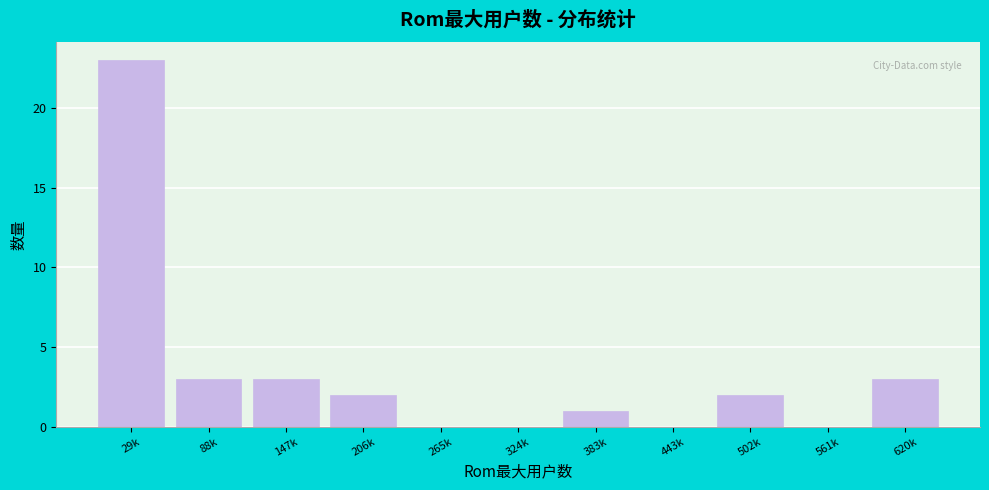

Reading left to right, transcribe all the data shown in this chart.

29k=23	88k=3	147k=3	206k=2	265k=0	324k=0	383k=1	443k=0	502k=2	561k=0	620k=3